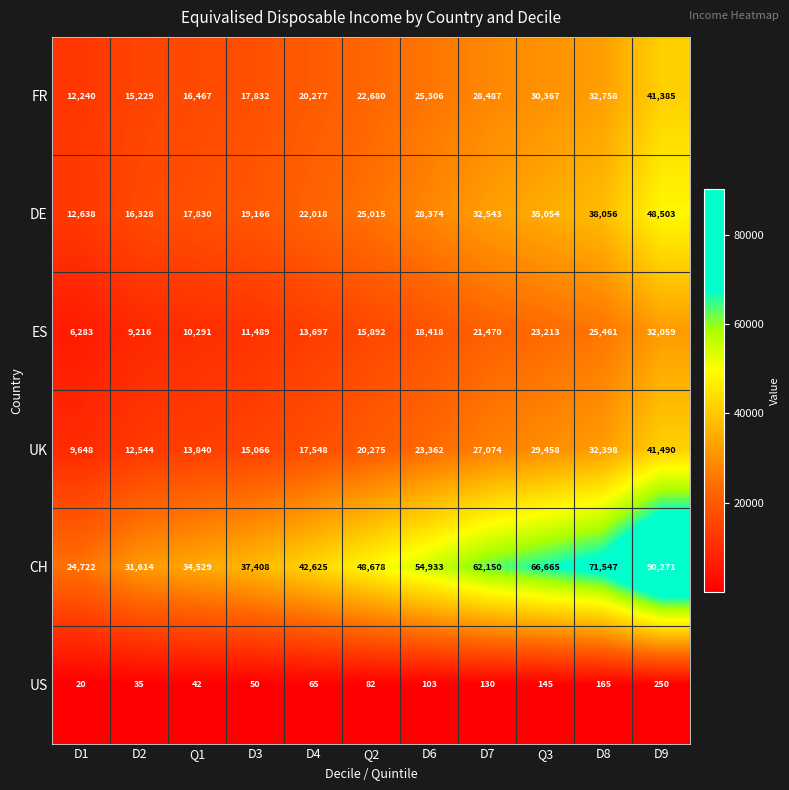

What is the lowest value of the CH series?

24722